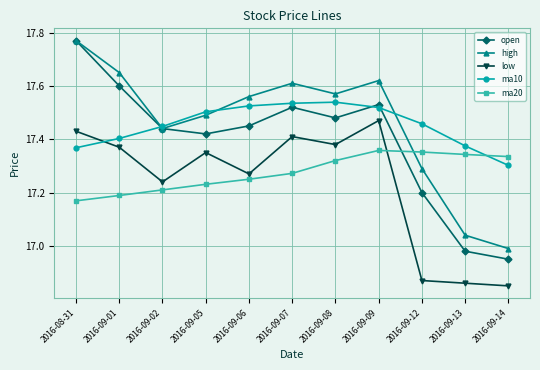

Which series changed the most between 2016-09-02 and 2016-09-14?

open